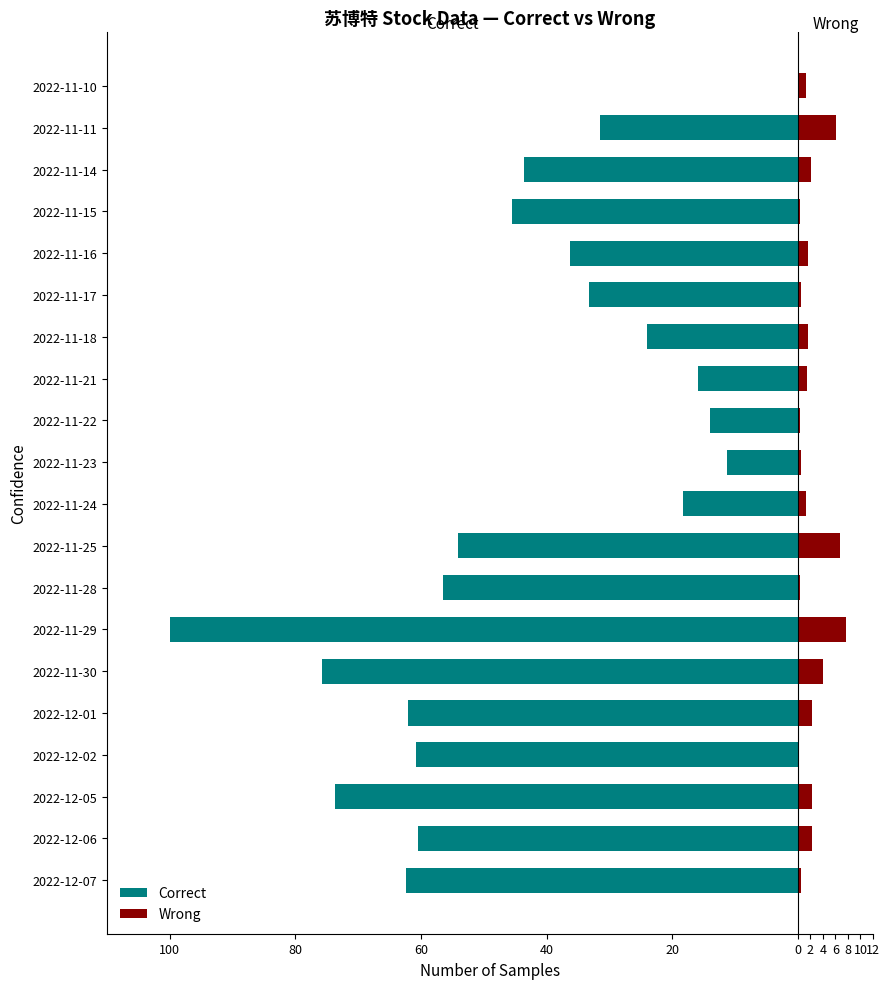

Which series changed the most between 2022-11-23 and 2022-11-18?

Correct